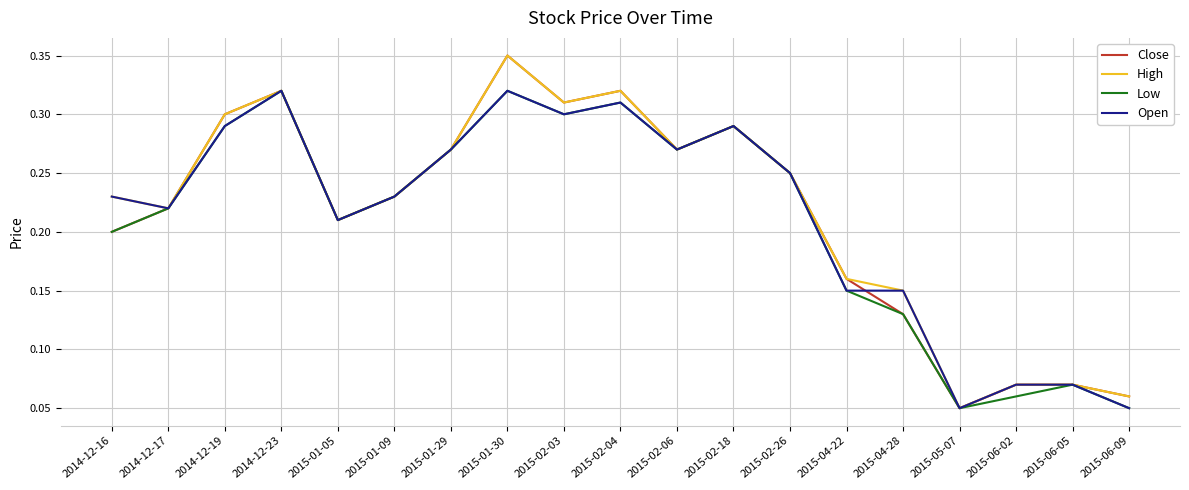

Is the value of Open at 2015-02-18 greater than the value of Close at 2015-04-22?

Yes